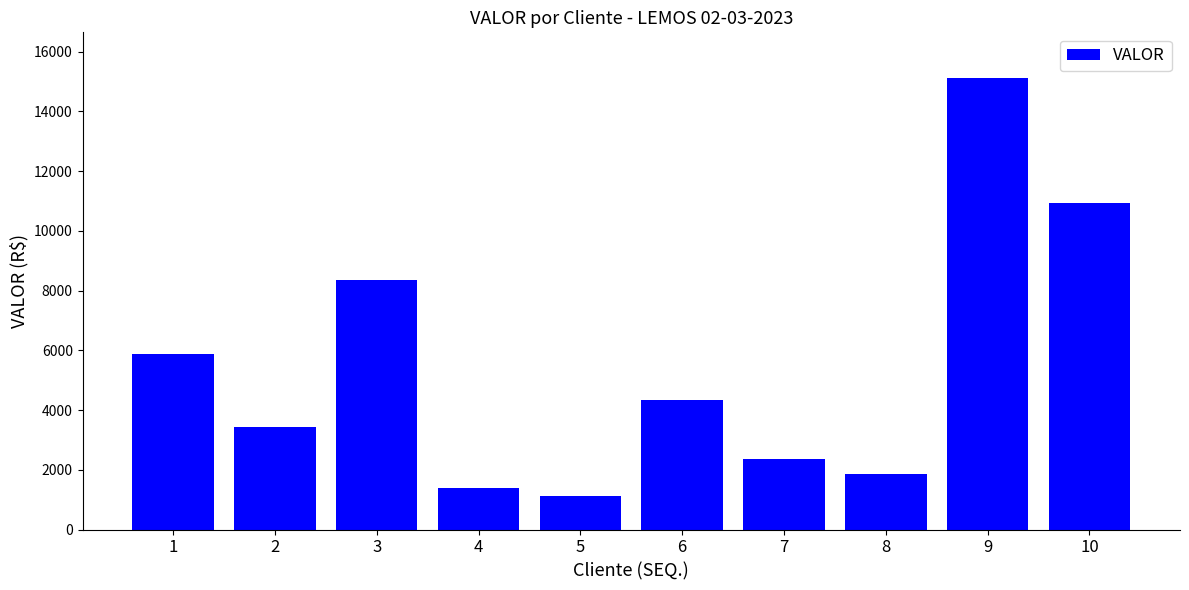

List the labels in order of value, largest first.

9, 10, 3, 1, 6, 2, 7, 8, 4, 5